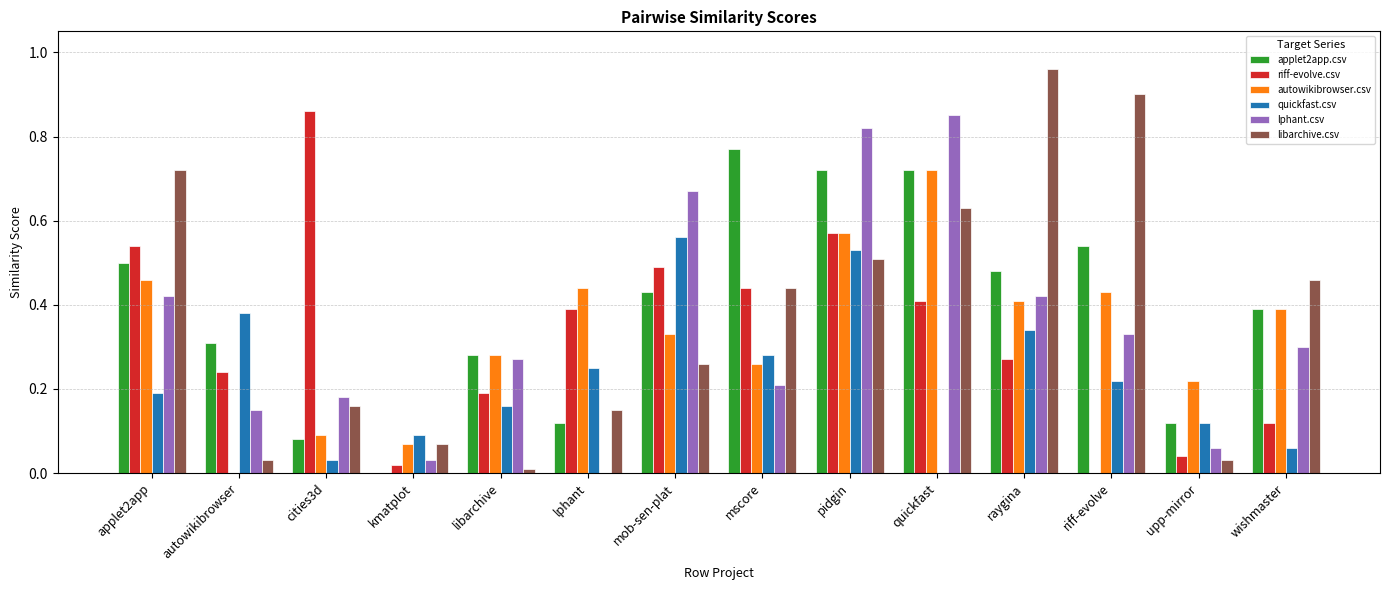

Are the bars grouped side by side (vs. stacked)?

Yes